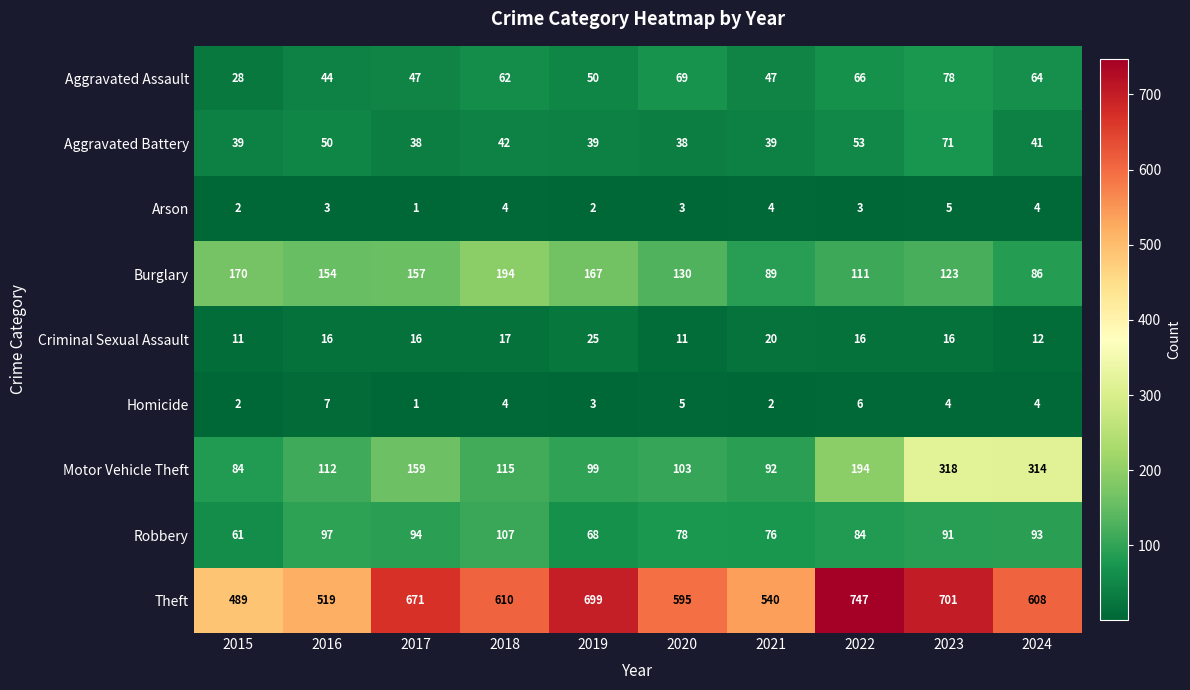

Rank the series at 2020 from lowest to highest value.

Arson, Homicide, Criminal Sexual Assault, Aggravated Battery, Aggravated Assault, Robbery, Motor Vehicle Theft, Burglary, Theft